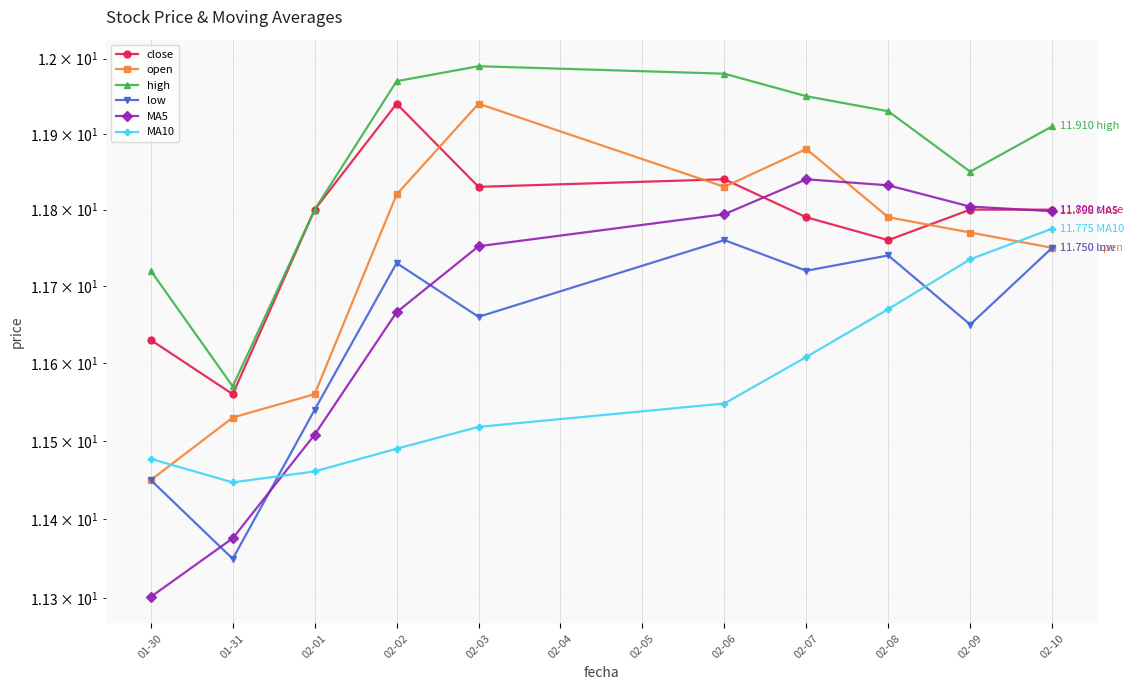

What is the value of the open point at the 6th from the left?

11.8